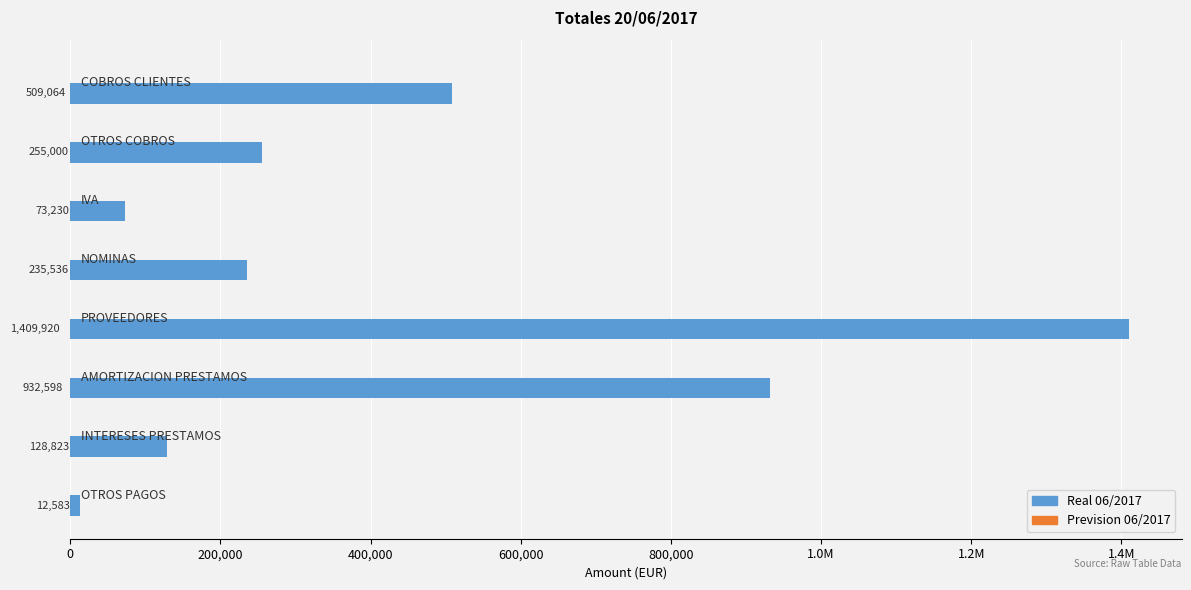

Does the chart contain any negative values?

No